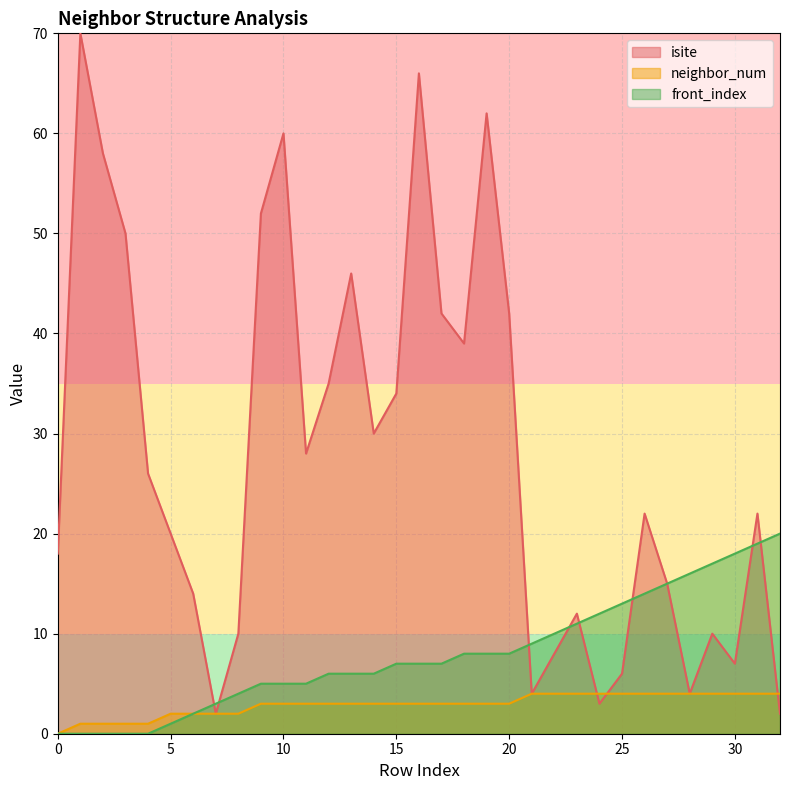

Where do neighbor_num and isite first cross each other?

23 and 24